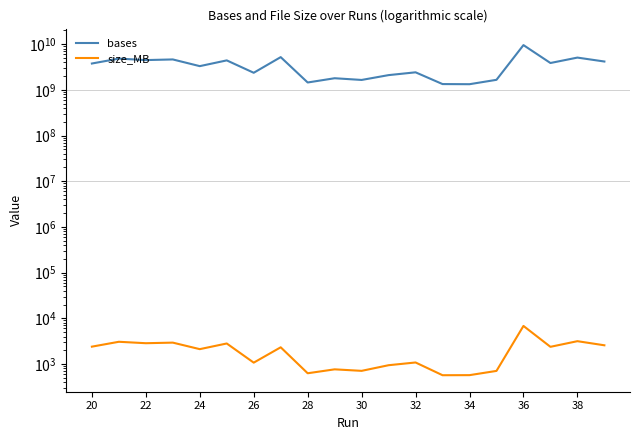

Which series has the largest total across all categories?

bases